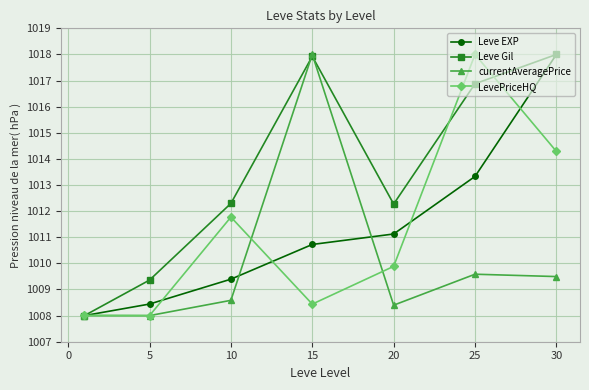

True or false: Leve Gil has more than 1 points higher than both neighbors.

False